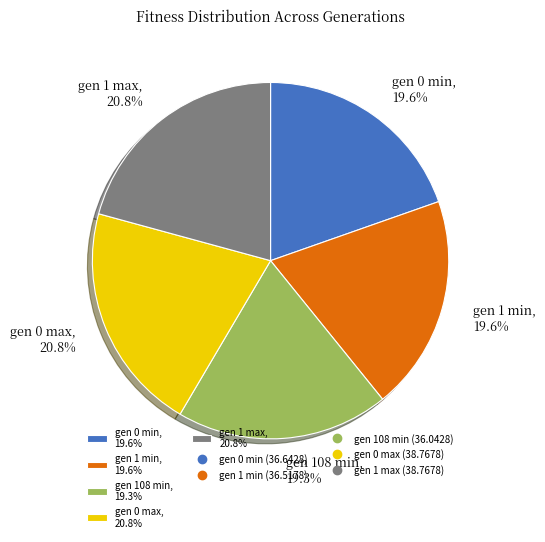

How many slices are in this pie chart?

5